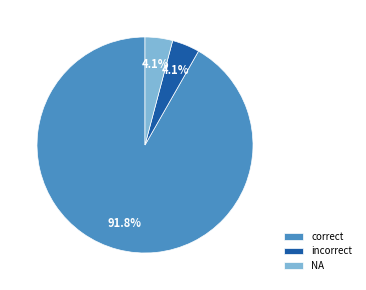

Between correct and NA, which is larger?

correct